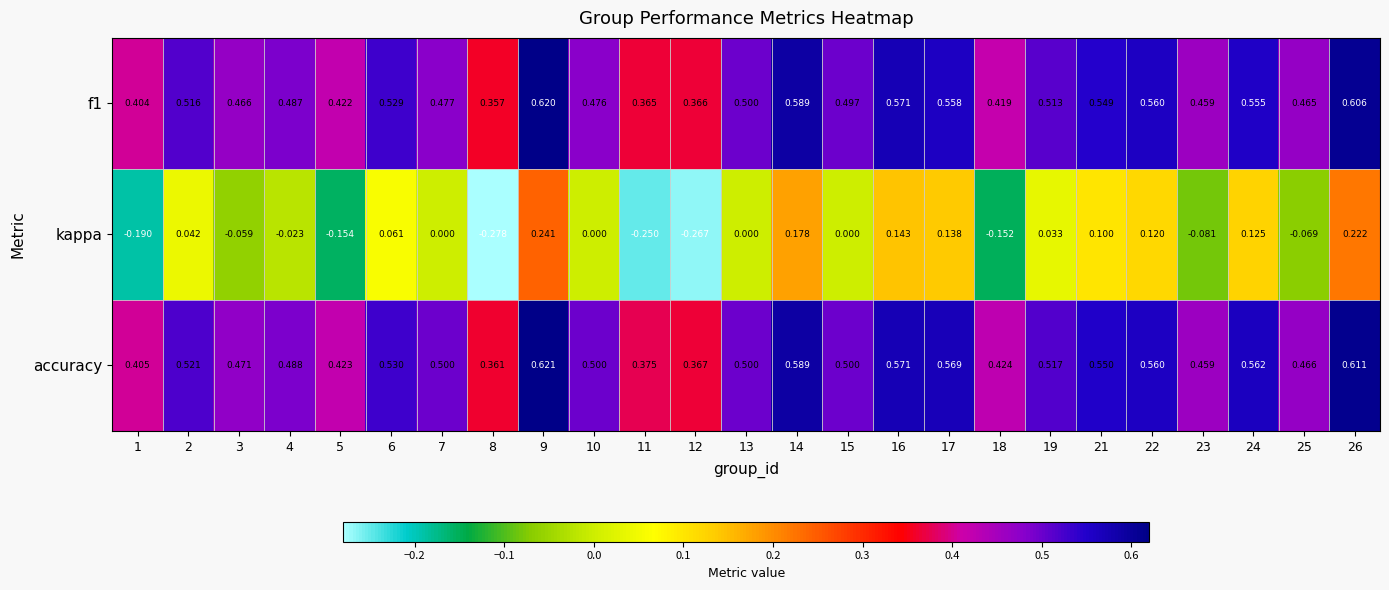

Which series has the largest total across all categories?

accuracy